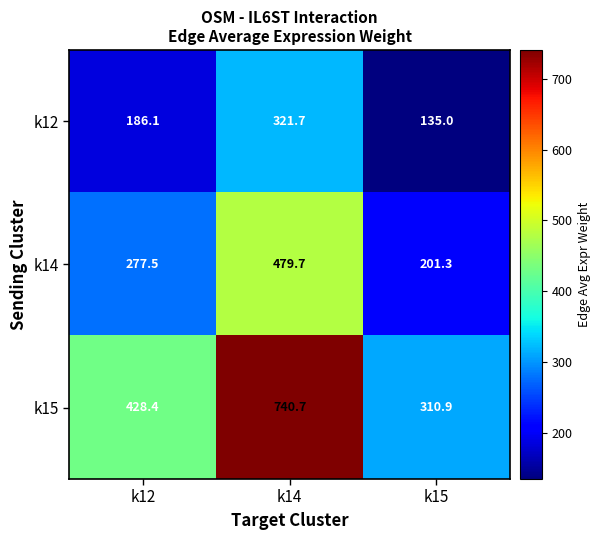

At which category is the sum across all series the highest?

k14